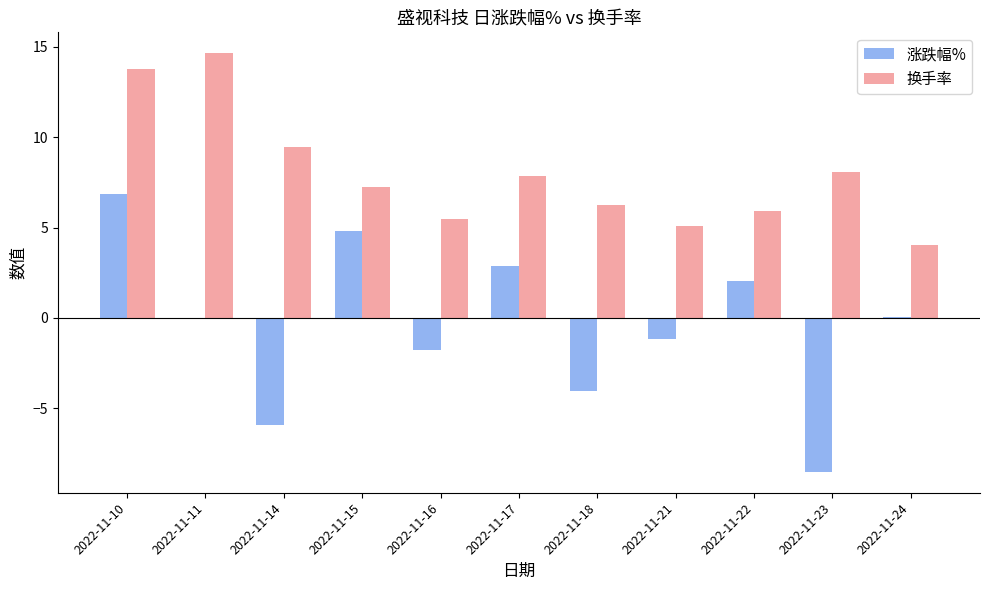

What is the maximum value for 涨跌幅%?

6.8